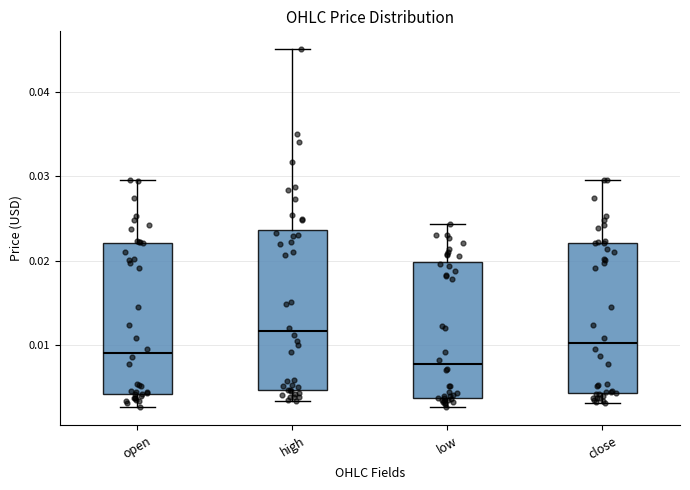

Reading left to right, transcribe this box plot: for each box, give where its median line is, the range the box spans, and where its two whiskers end, as read against the y-axis. The values are not printed on the chart, so give them approximately, as read against the axis.

open: median 0.009, box 0.004 to 0.022, whiskers 0.003 to 0.030
high: median 0.012, box 0.005 to 0.024, whiskers 0.003 to 0.045
low: median 0.008, box 0.004 to 0.020, whiskers 0.003 to 0.024
close: median 0.010, box 0.004 to 0.022, whiskers 0.003 to 0.030